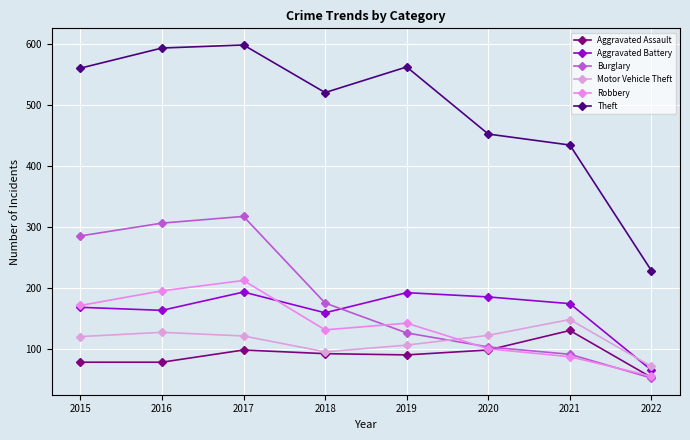

Is it true that Motor Vehicle Theft equals 189 at 2019?

False